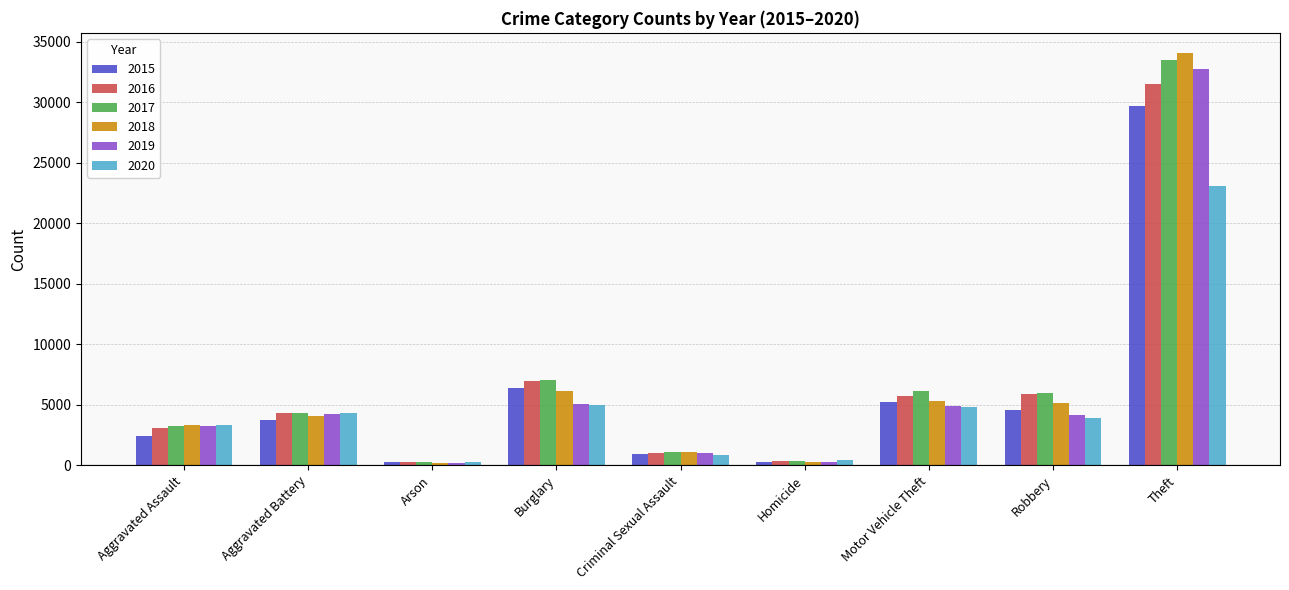

Which category has the highest value across all series?

Theft